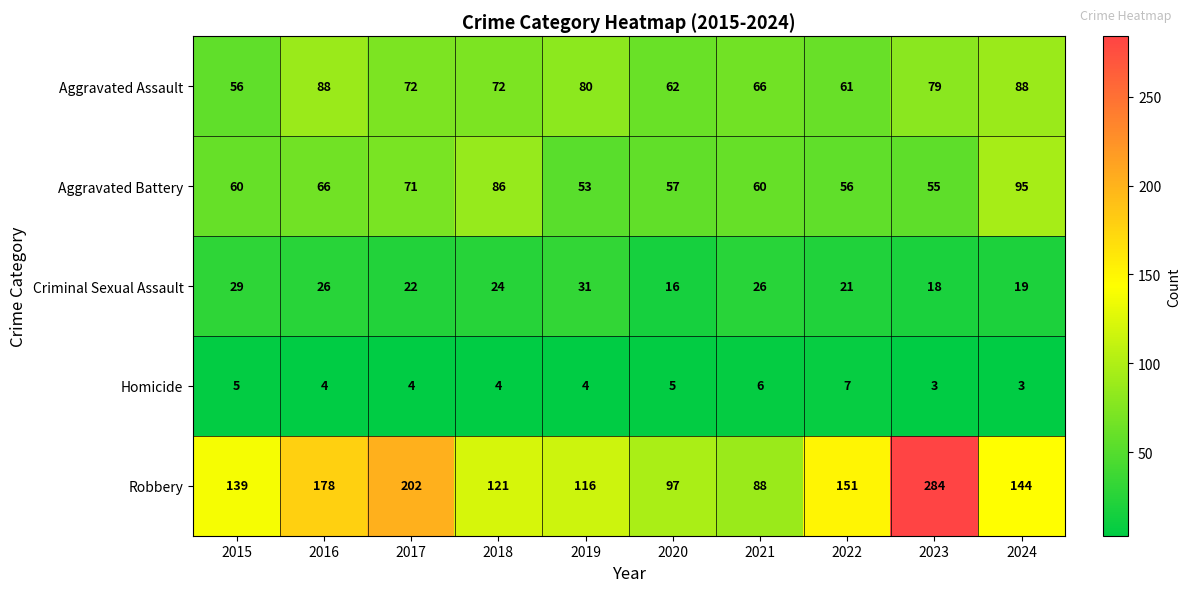

The Robbery series shows 64 at 2018. True or false?

False